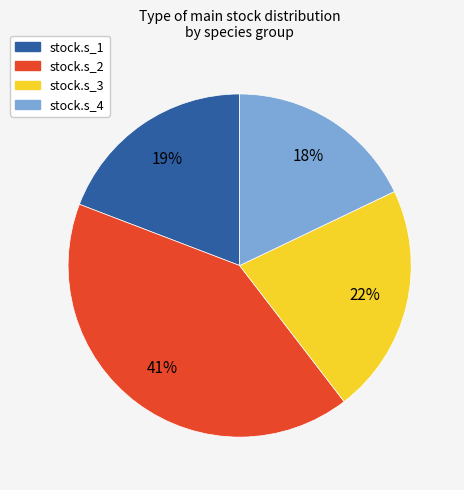

The stock.s_2 slice represents 41% of the pie. True or false?

True